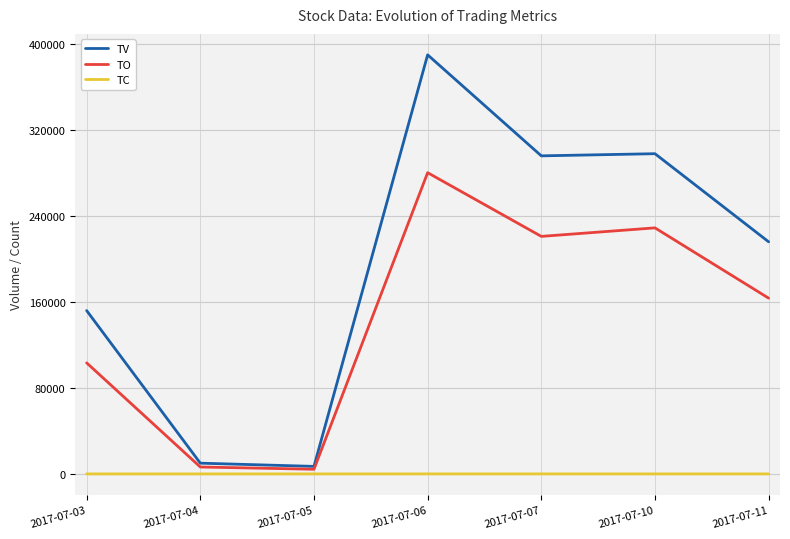

What is the approximate value of TO at 2017-07-04, to the nearest 10?

6430